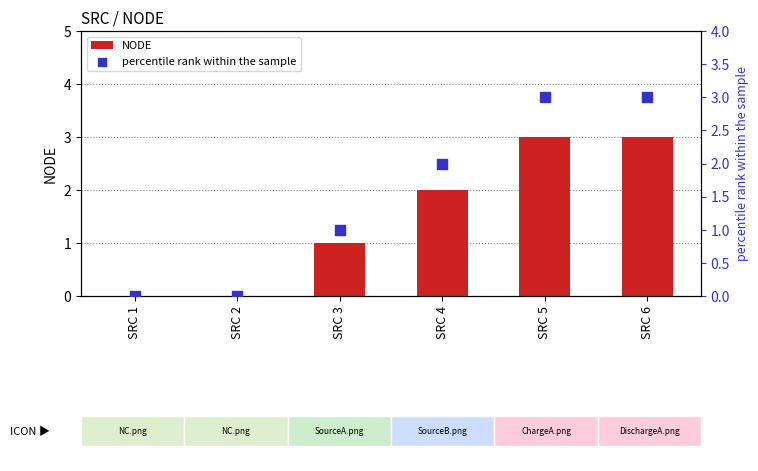

Which series has the widest spread of Y values?

NODE